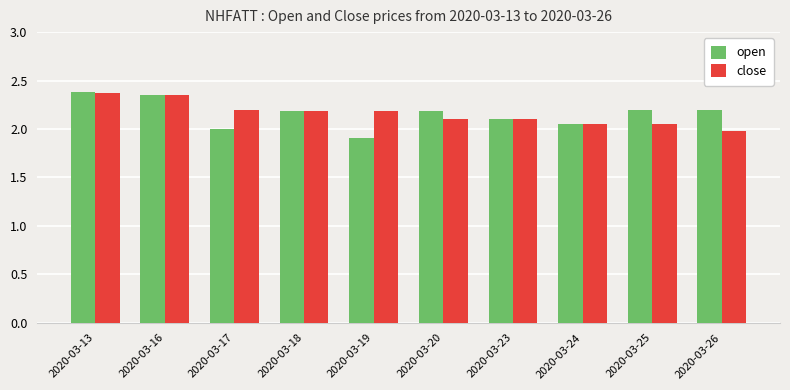

At which category is the sum across all series the highest?

2020-03-13